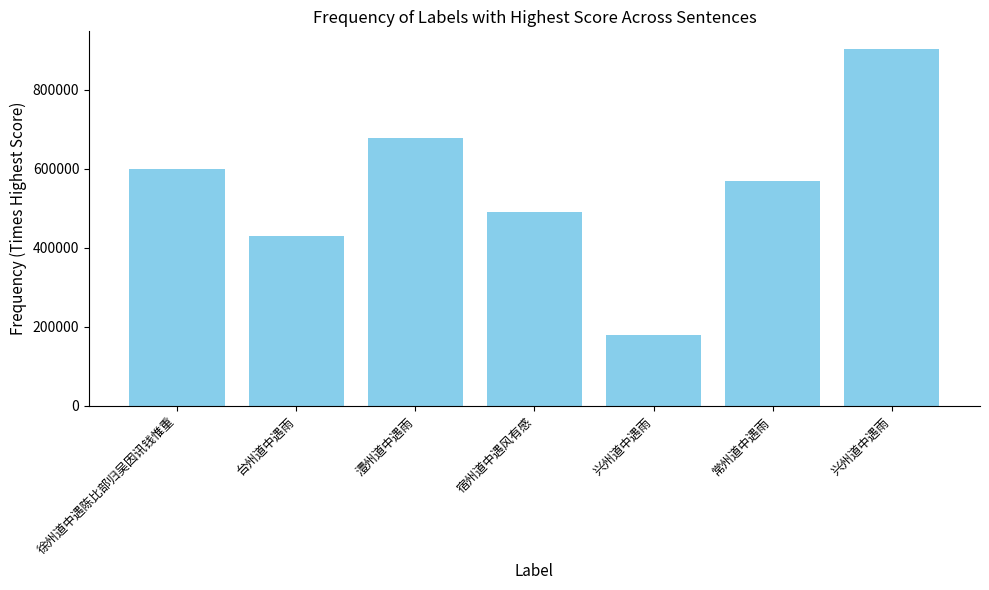

What is the minimum value shown in the chart?

178725